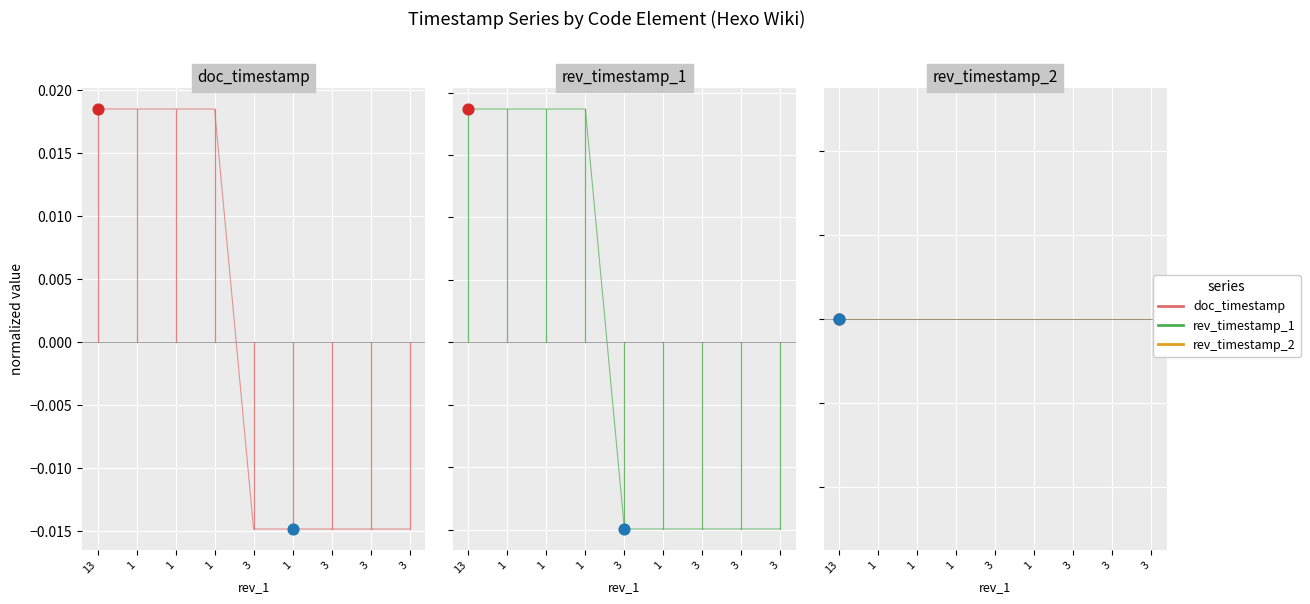

Which series has the widest spread of Y values?

rev_timestamp_1